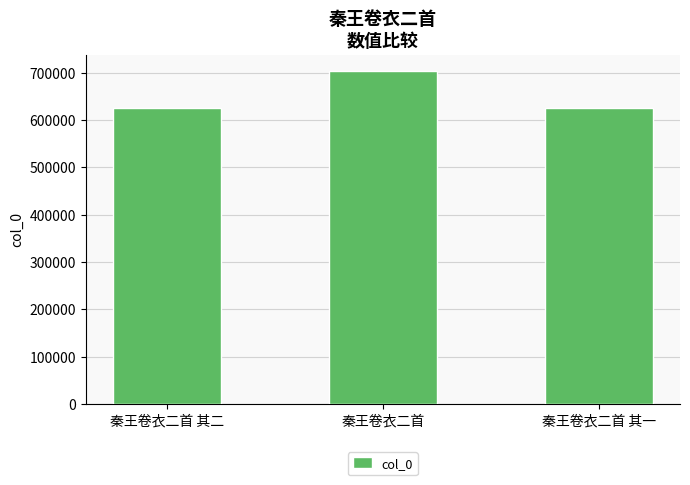

Count the number of data series in this chart.

1